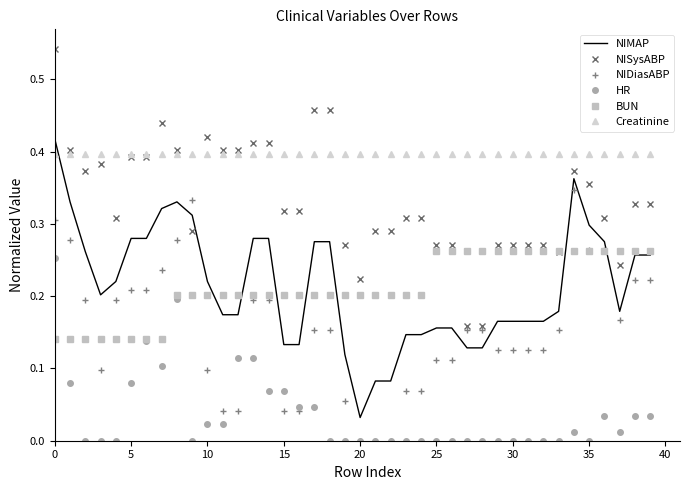

True or false: BUN and NIMAP intersect in this chart.

True